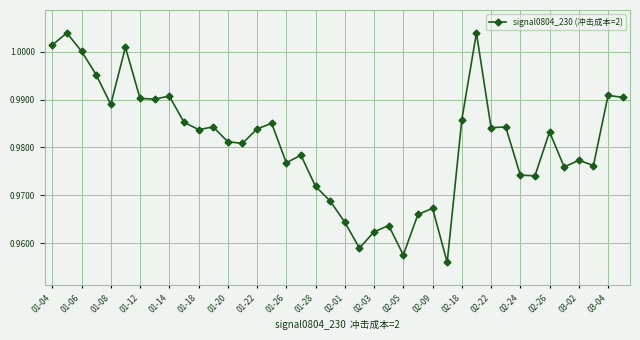

True or false: there are more than 1 points higher than both neighbors.

True